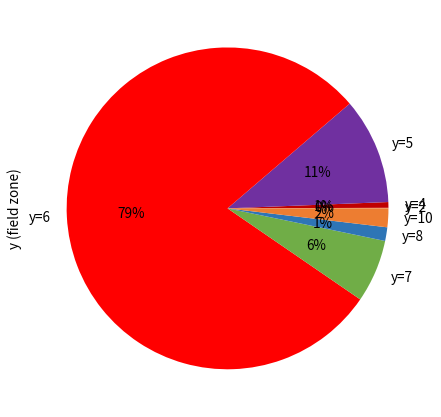

Is there a majority slice in this chart?

Yes